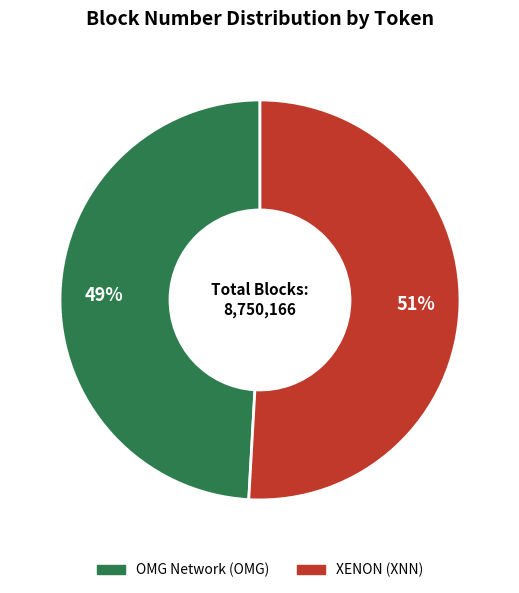

Between OMG Network (OMG) and XENON (XNN), which is larger?

XENON (XNN)